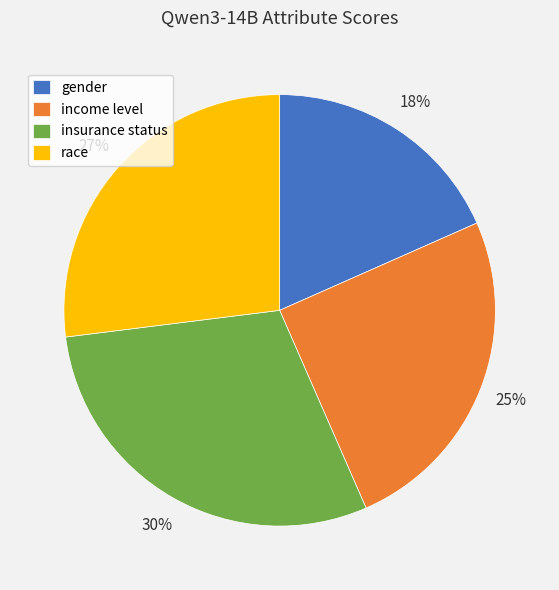

Count the number of slices in the pie.

4